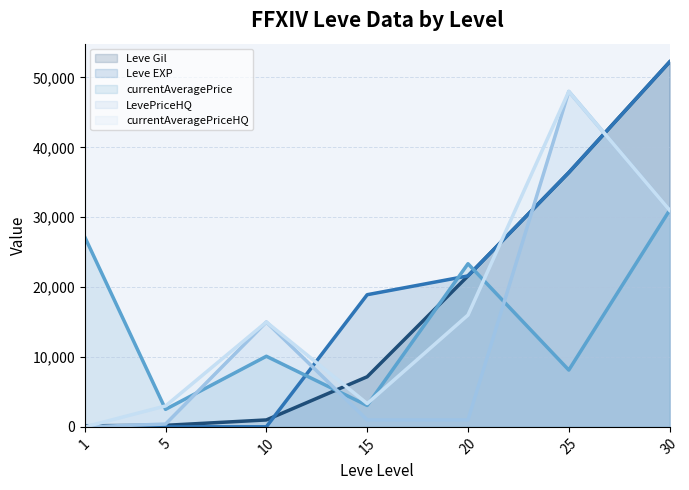

How many data points in Leve Gil (line) are less than 7170?

3